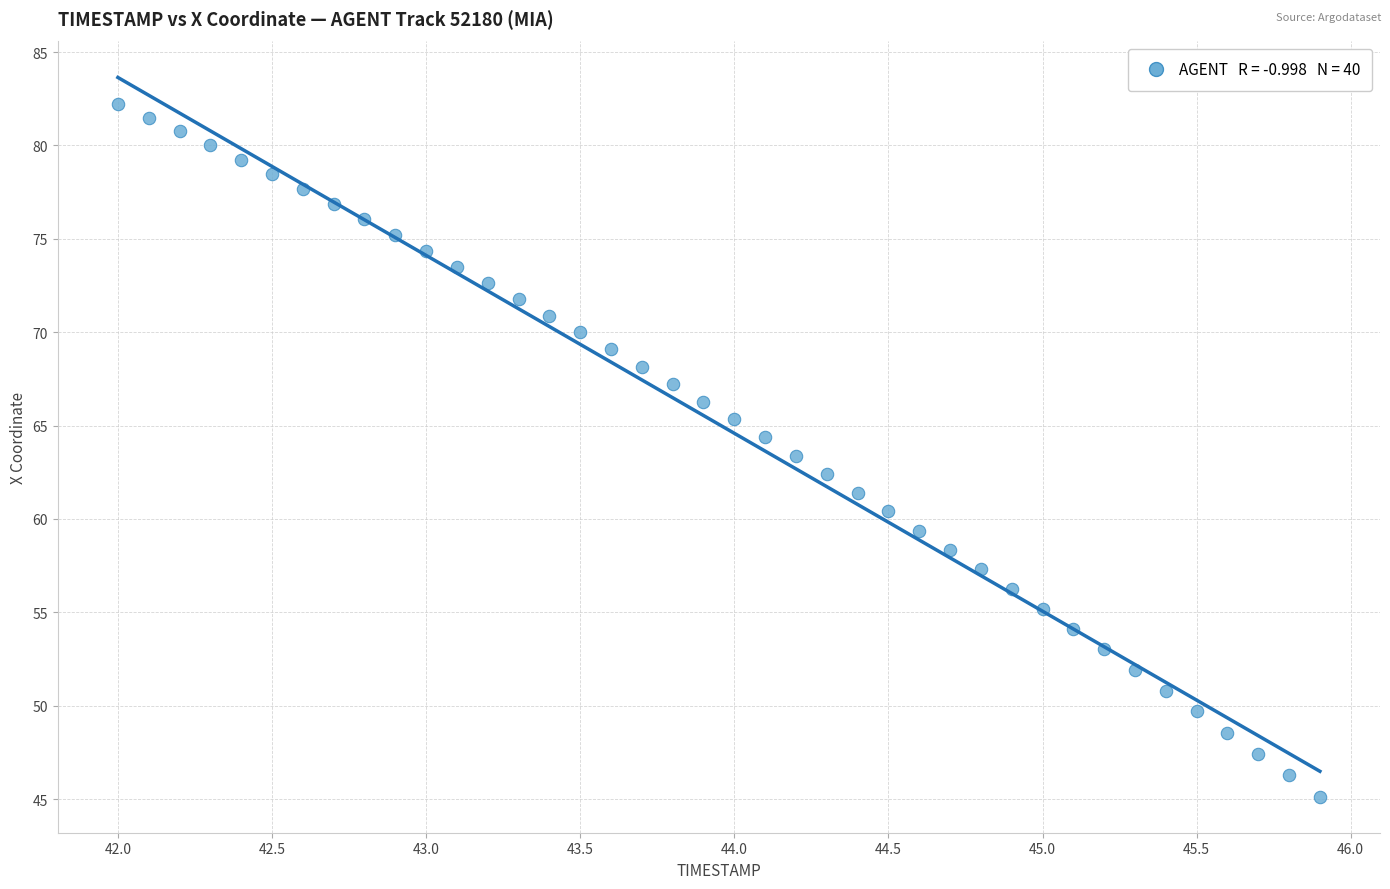

What is the range of X values (max minus min)?

3.9